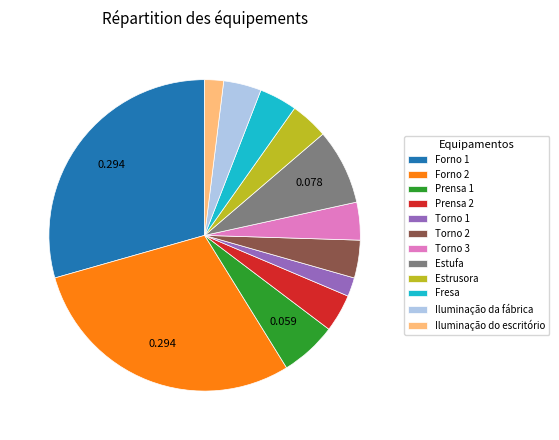

Does any single category account for the majority?

No